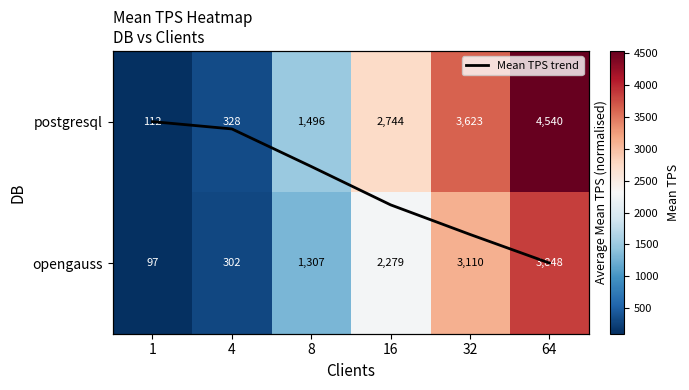

At which label is opengauss closest to 1972?

16